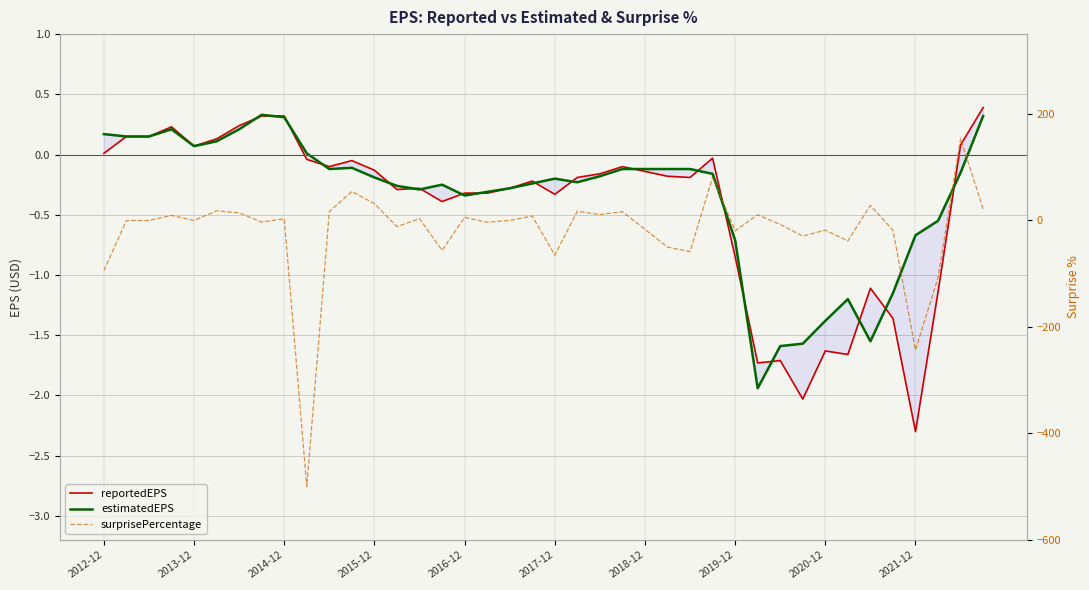

After their last crossing, which series has the higher values: reportedEPS or surprisePercentage?

surprisePercentage